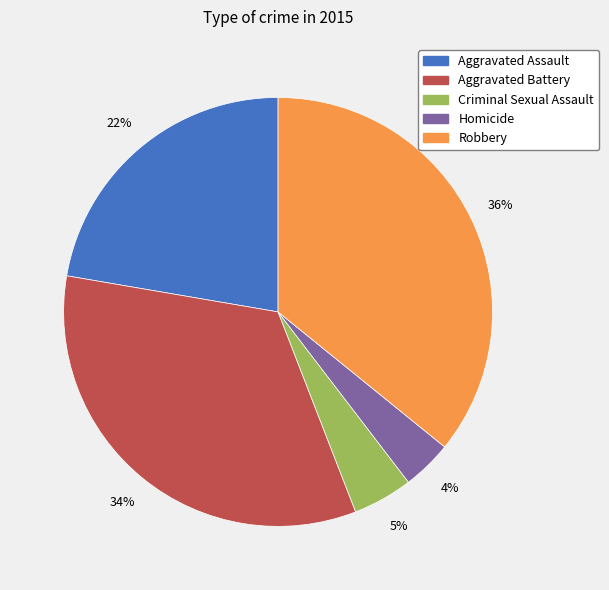

Which has a higher value, Aggravated Assault or Homicide?

Aggravated Assault